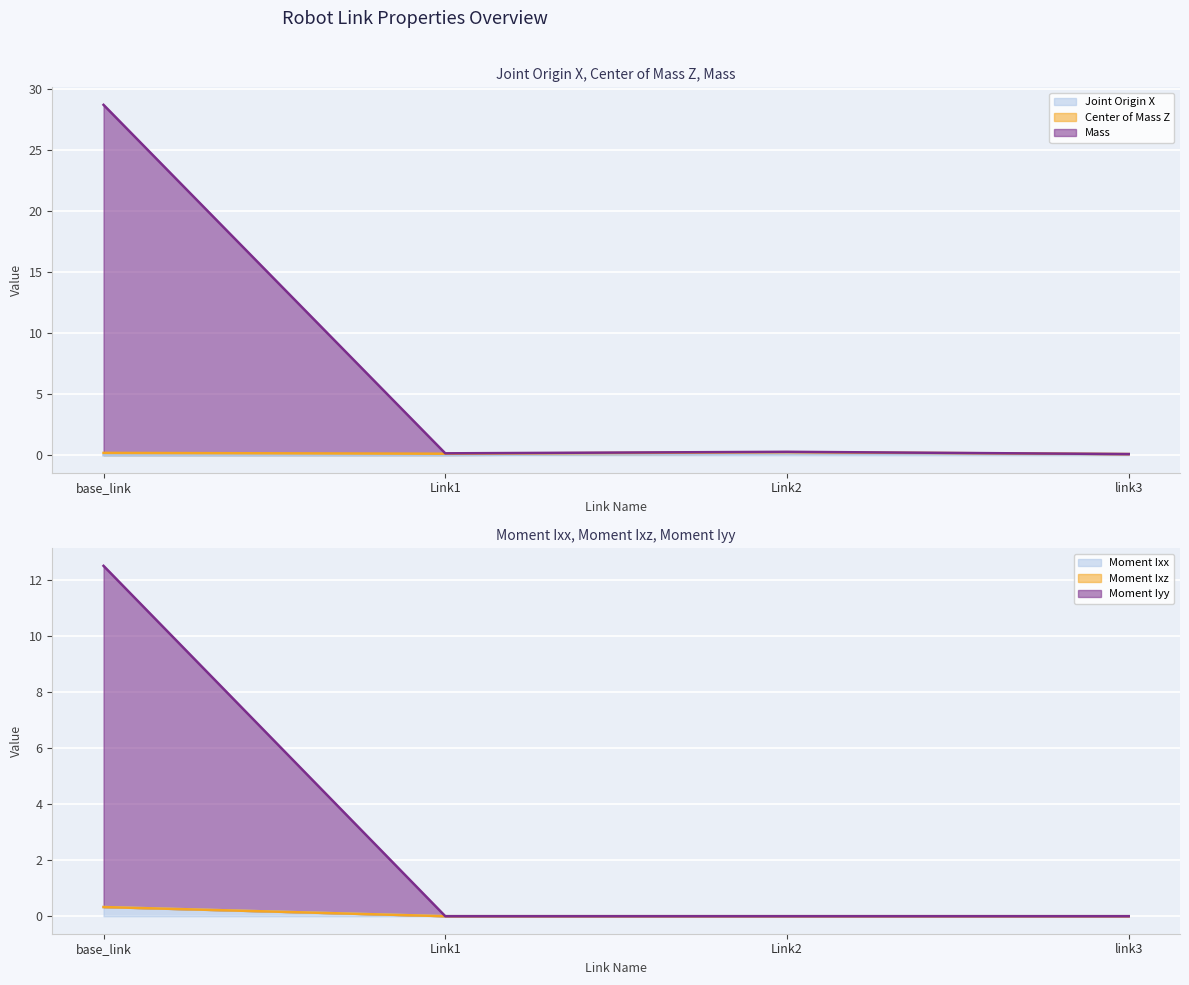

The value of Moment Ixx (line) at Link1 is 0.0. True or false?

False